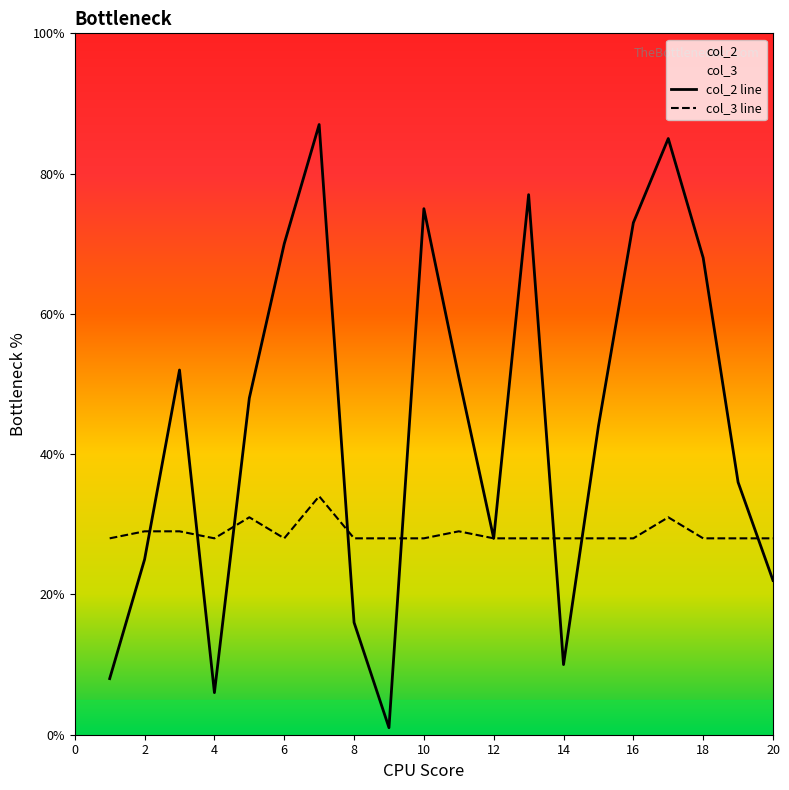

The value of col_3 at 11 is 17. True or false?

False